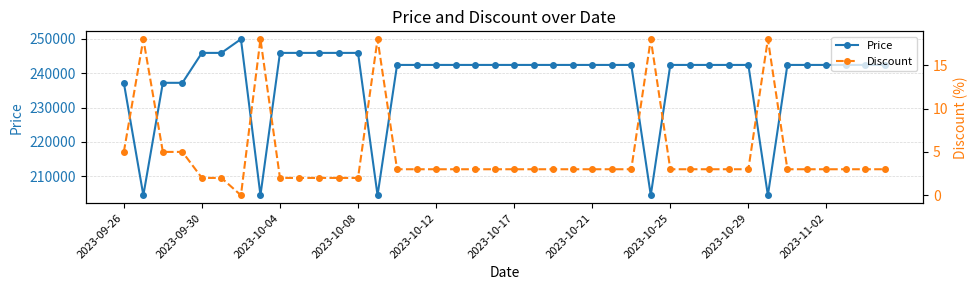

Which series has the widest spread of values?

Price